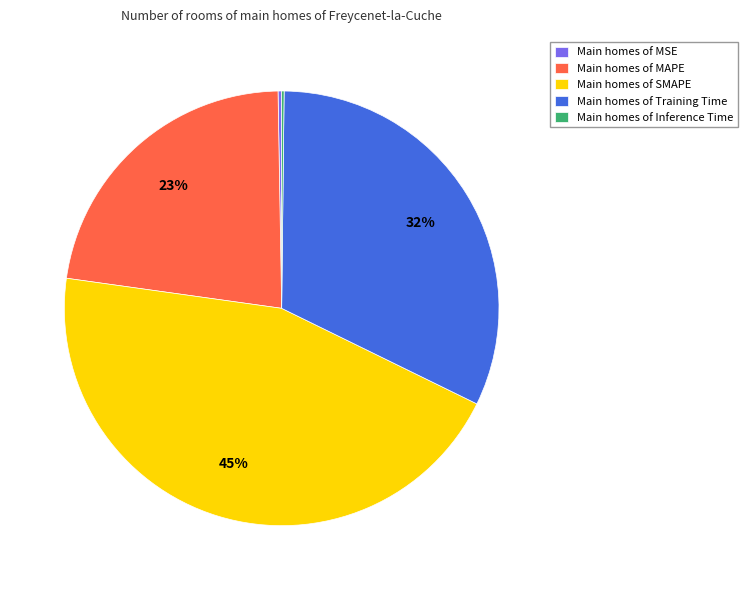

Which slice is the largest?

Main homes of SMAPE